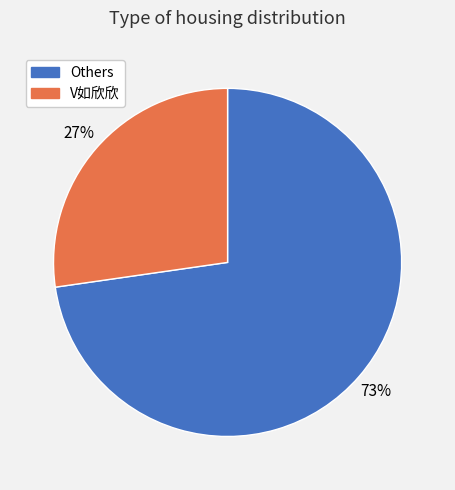

Does any single category account for the majority?

Yes